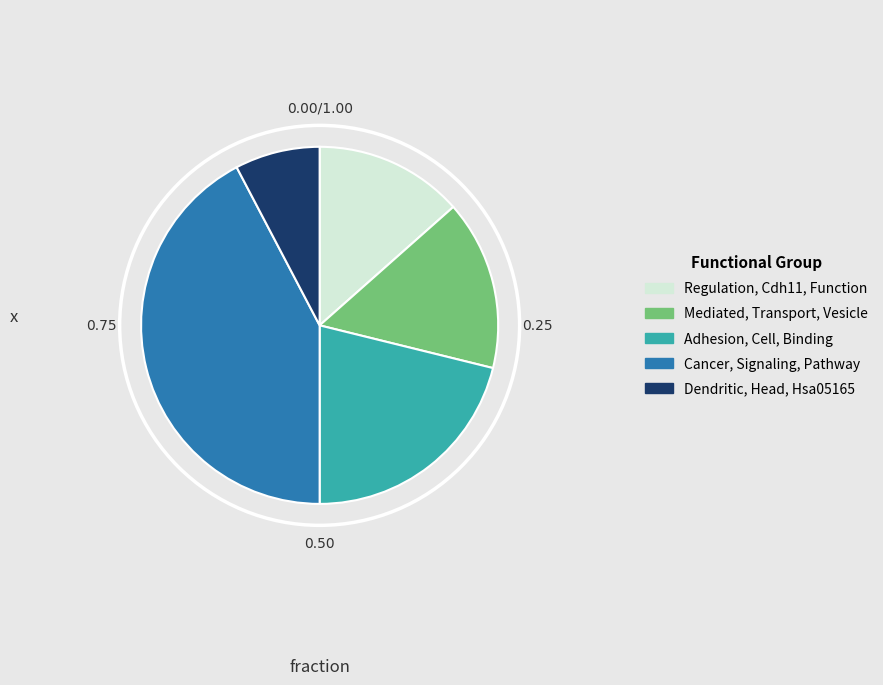

Is the sum of Mediated, Transport, Vesicle and Adhesion, Cell, Binding greater than half?

No